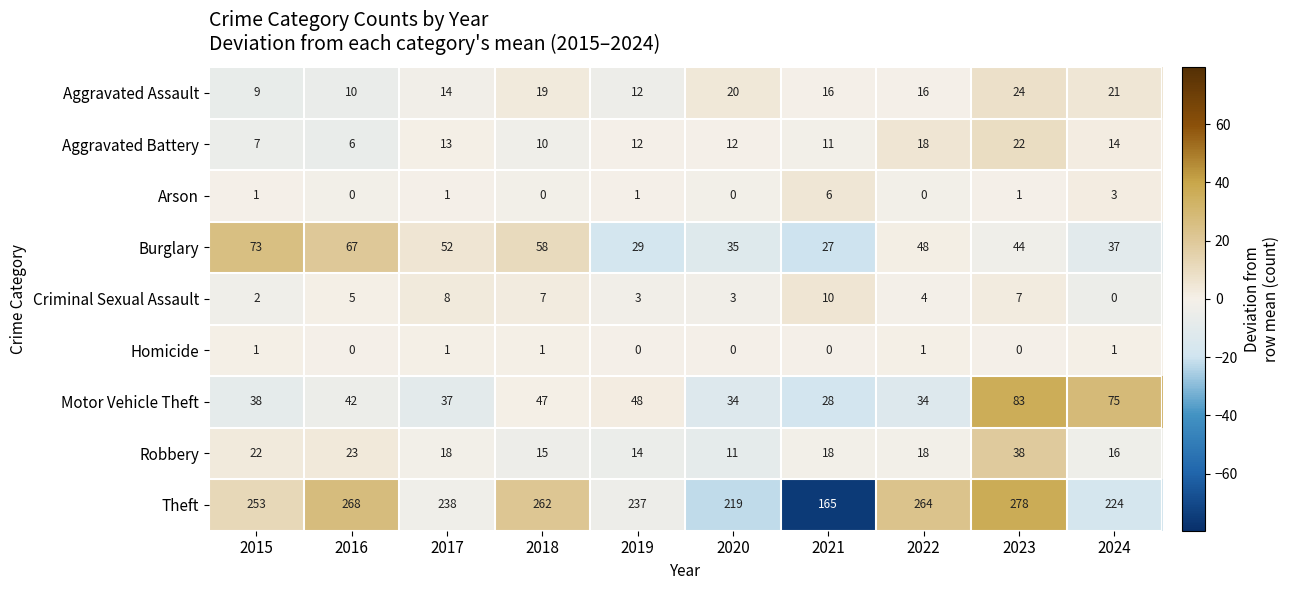

Which category has the highest value across all series?

2023